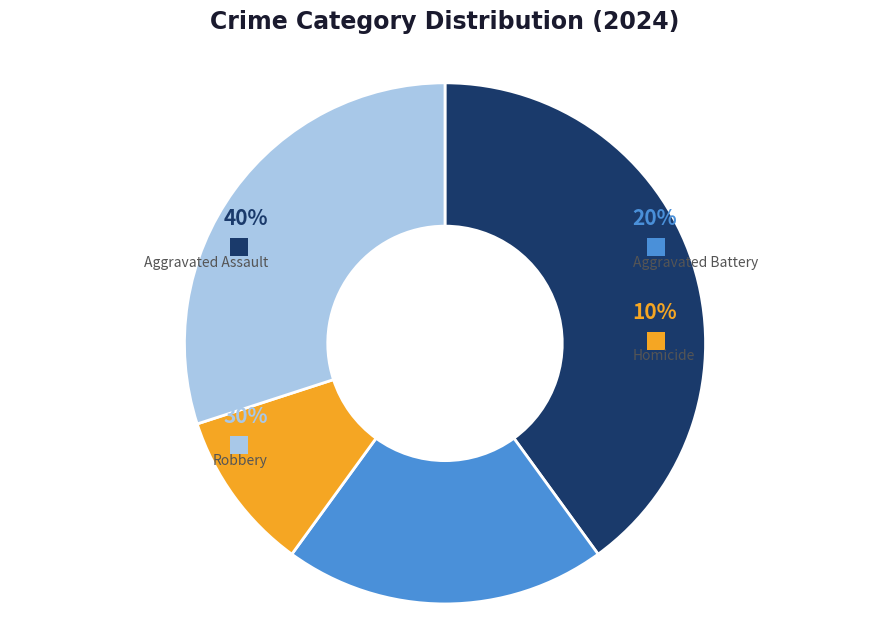

How many segments does this pie chart have?

4